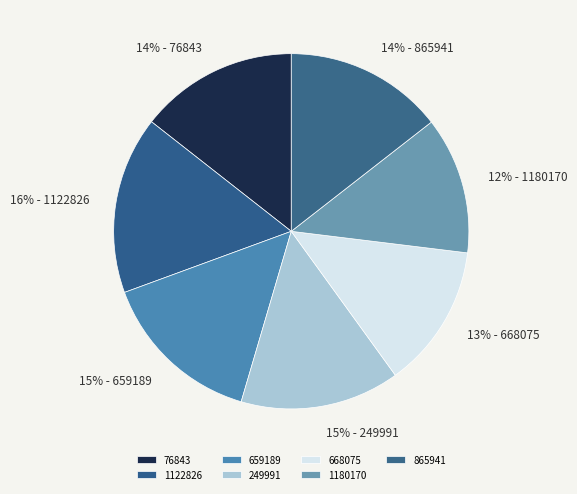

Is it true that 76843 is 14% of the pie?

True